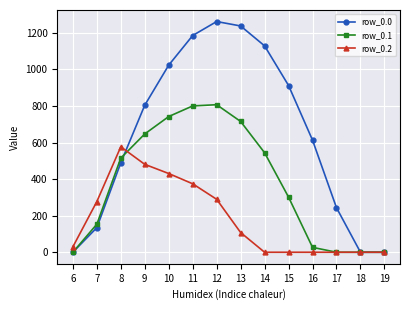

Where is the first local maximum for row_0.0?

12